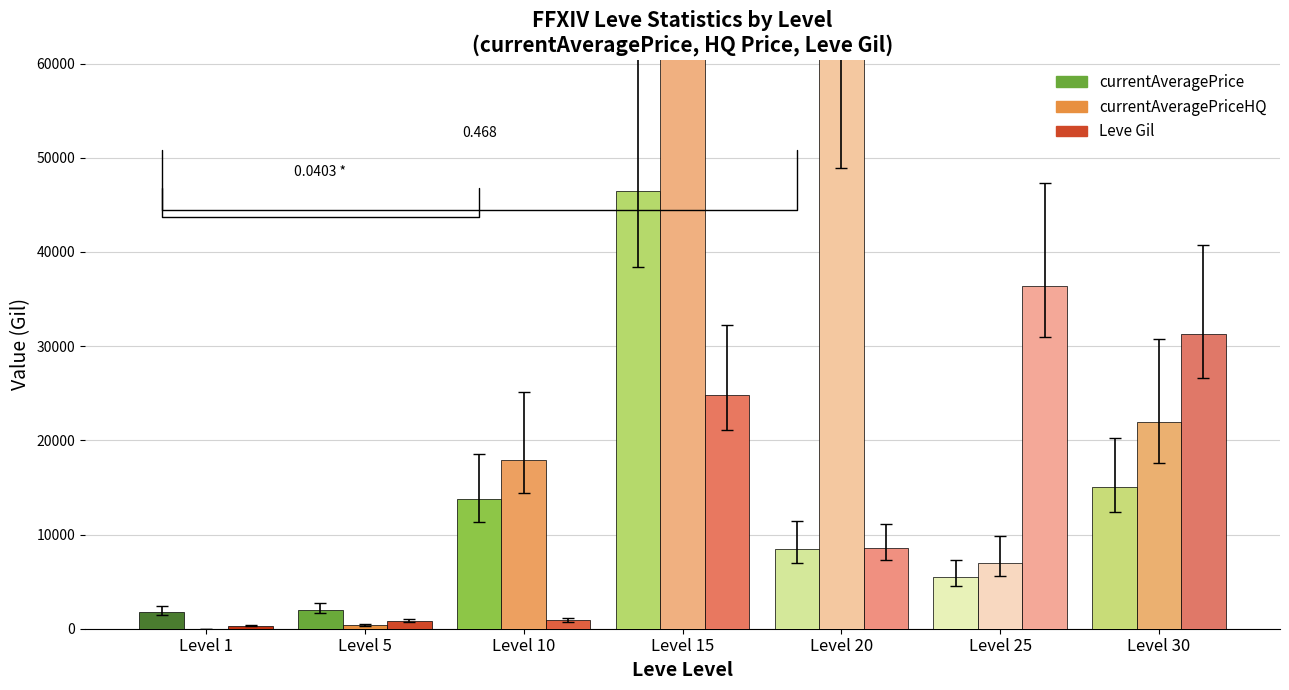

Rank the series by their maximum value, from lowest to highest.

Leve Gil, currentAveragePrice, LevePriceHQ / avgHQ